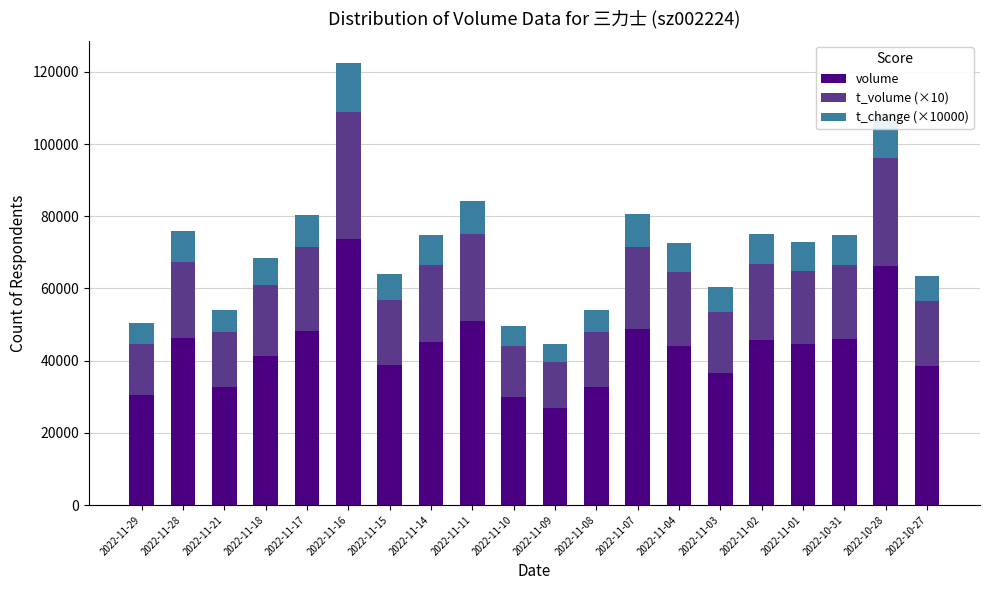

At which label does volume reach its minimum?

2022-11-09